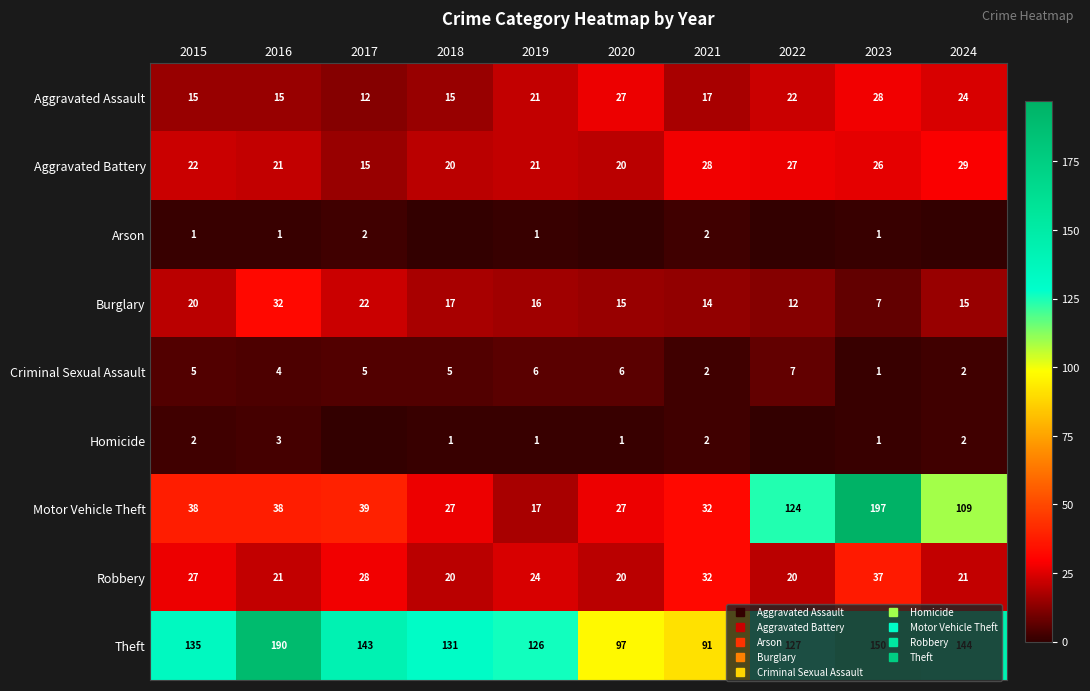

Rank the series by their maximum value, from highest to lowest.

Motor Vehicle Theft, Theft, Robbery, Burglary, Aggravated Battery, Aggravated Assault, Criminal Sexual Assault, Homicide, Arson